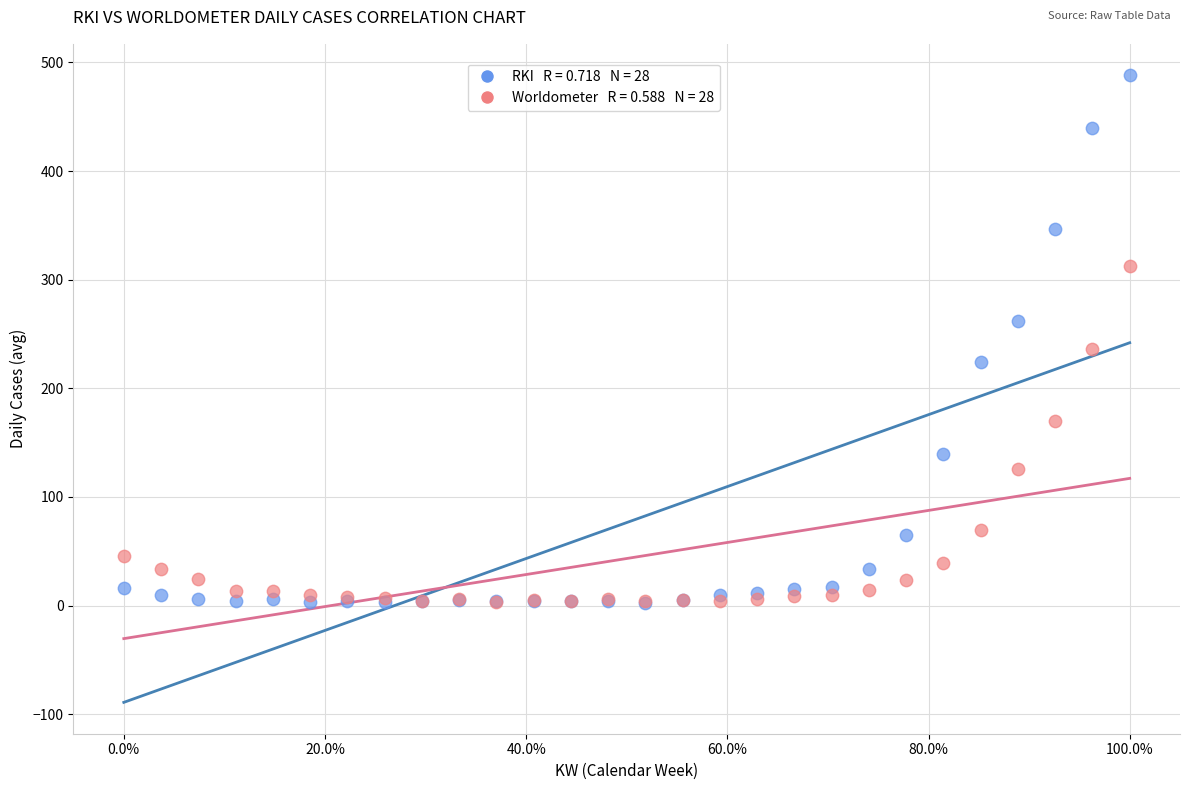

Across all series, what Y value is closest to 245?

235.9